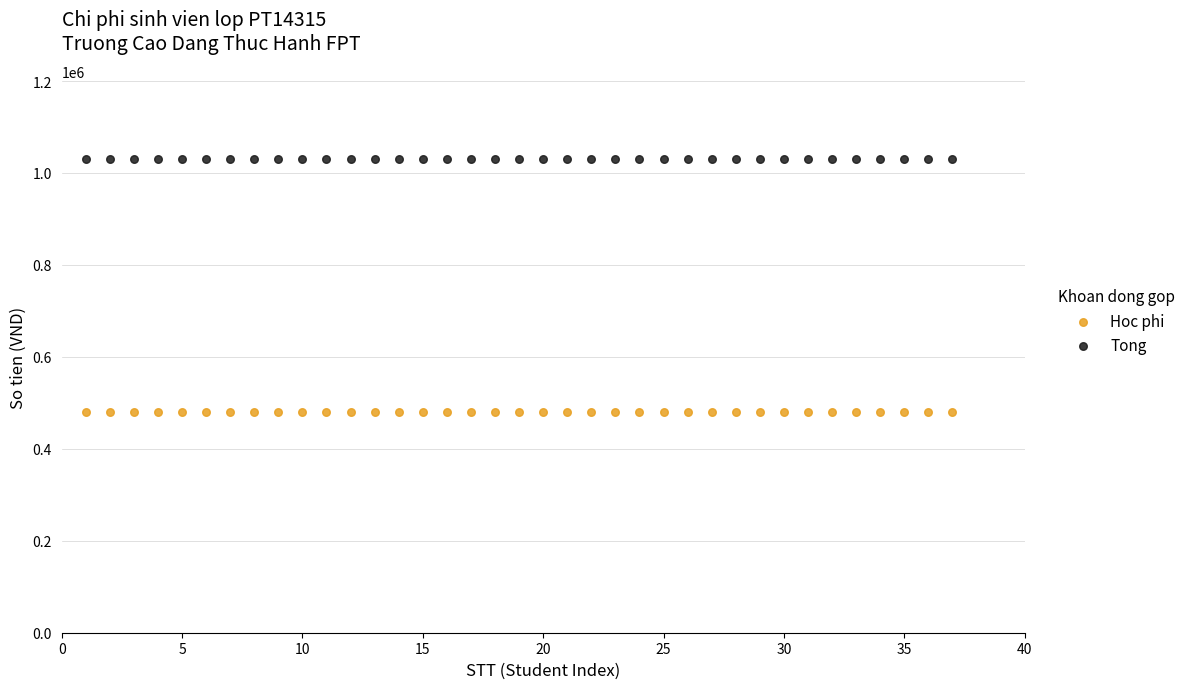

Which series reaches the minimum Y coordinate?

Hoc phi